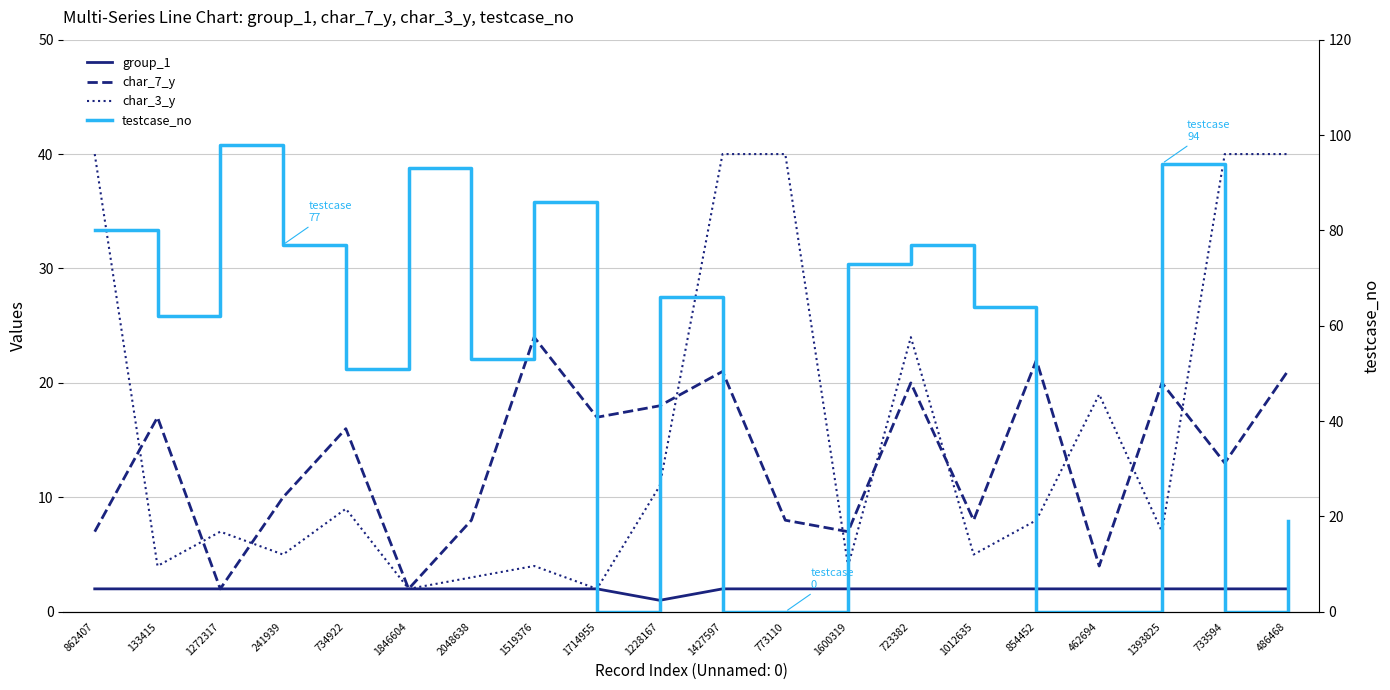

Which category has the lowest value across all series?

1714955